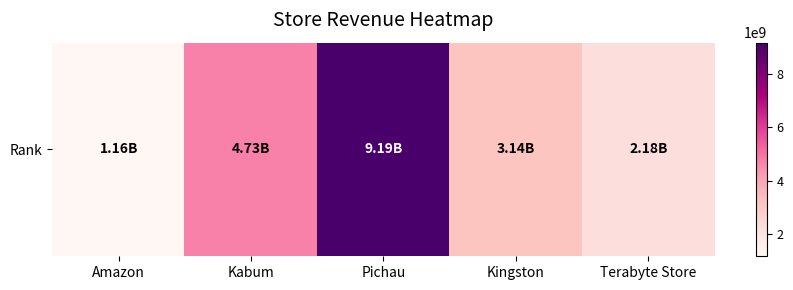

What is the difference between the second highest and minimum values?

3569041120